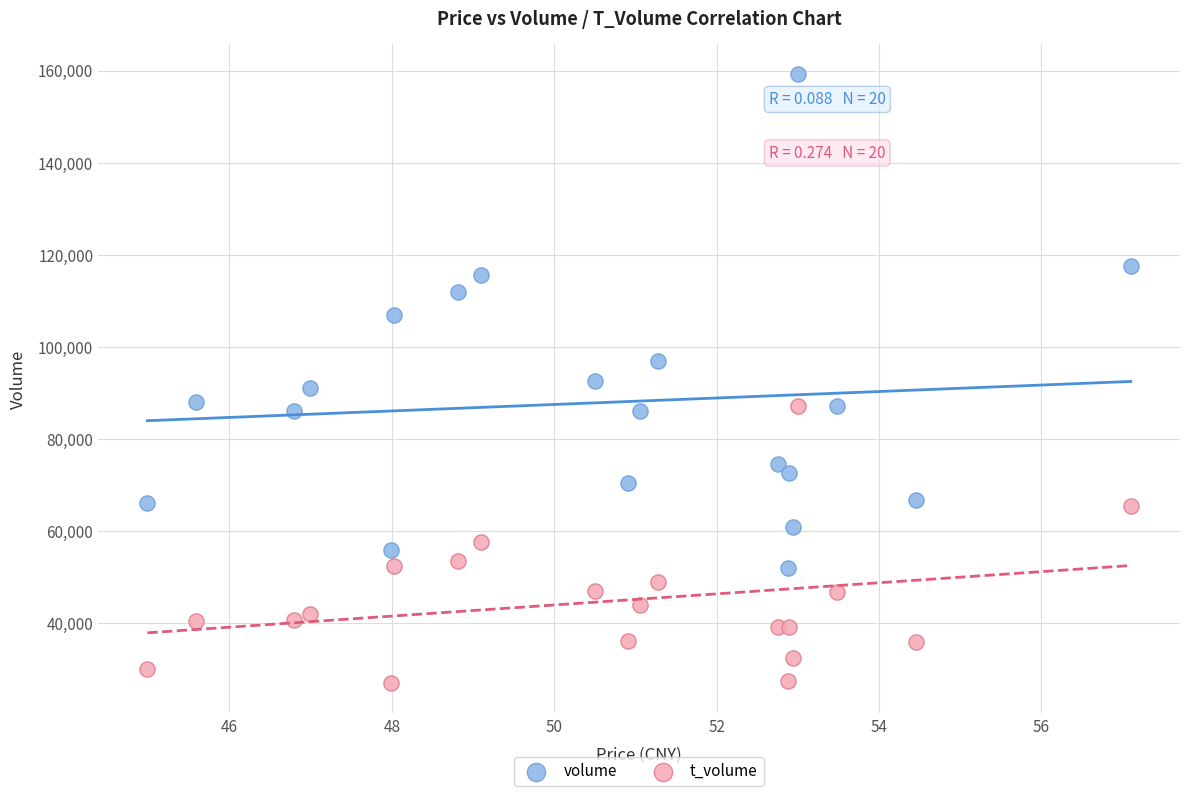

What are all the series names shown in the legend?

volume, t_volume